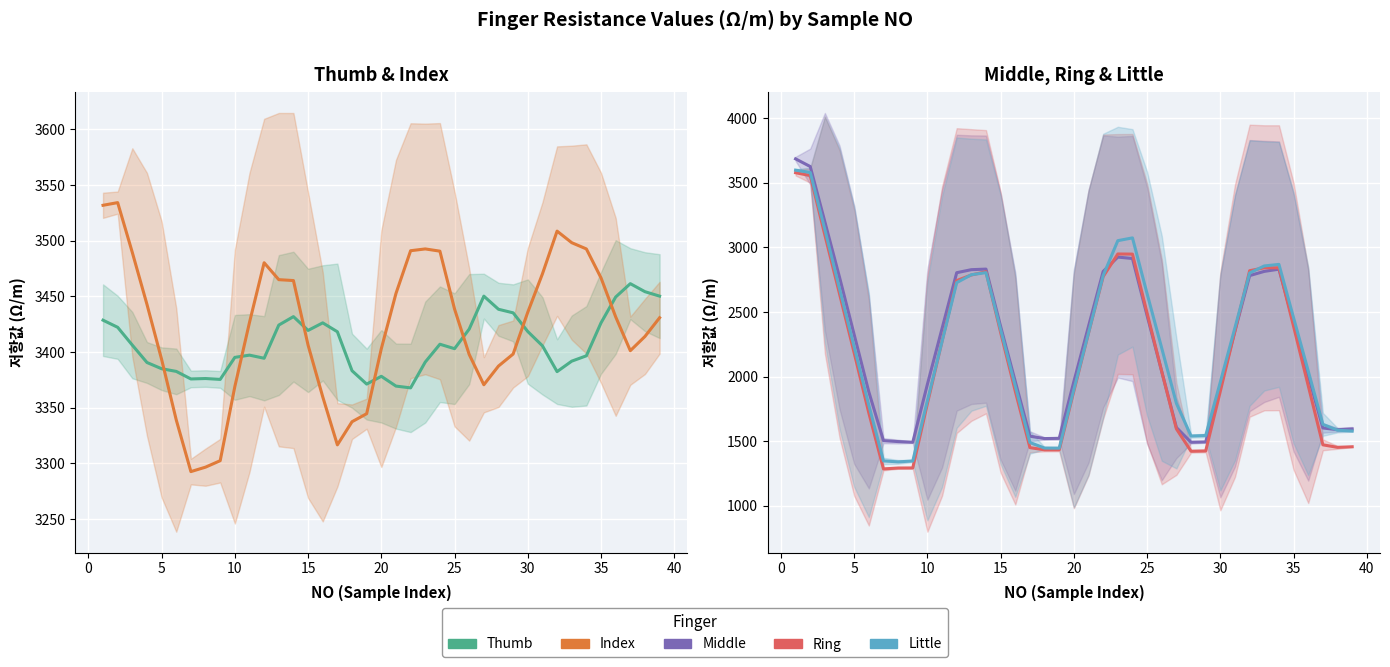

What is the smallest value displayed?

1285.8